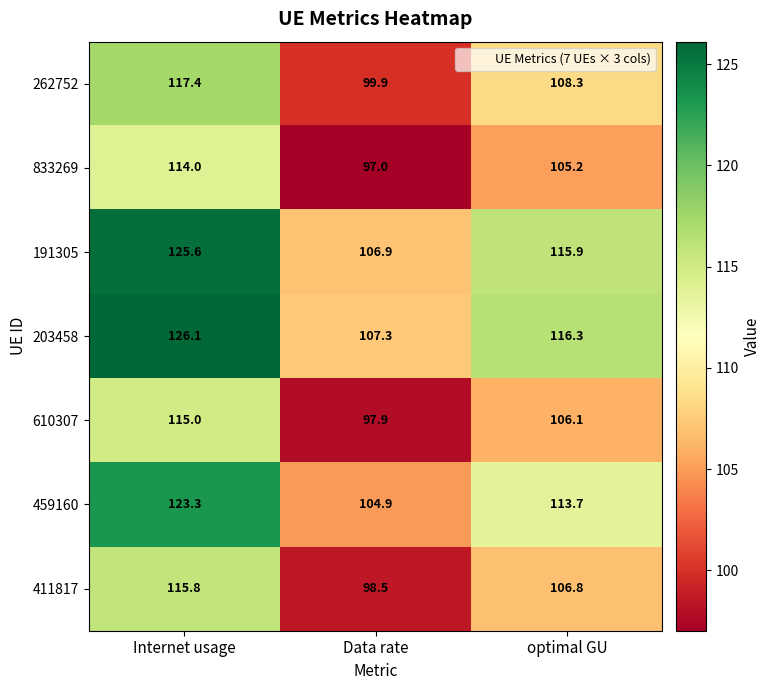

Which series has the largest range (max minus min)?

203458